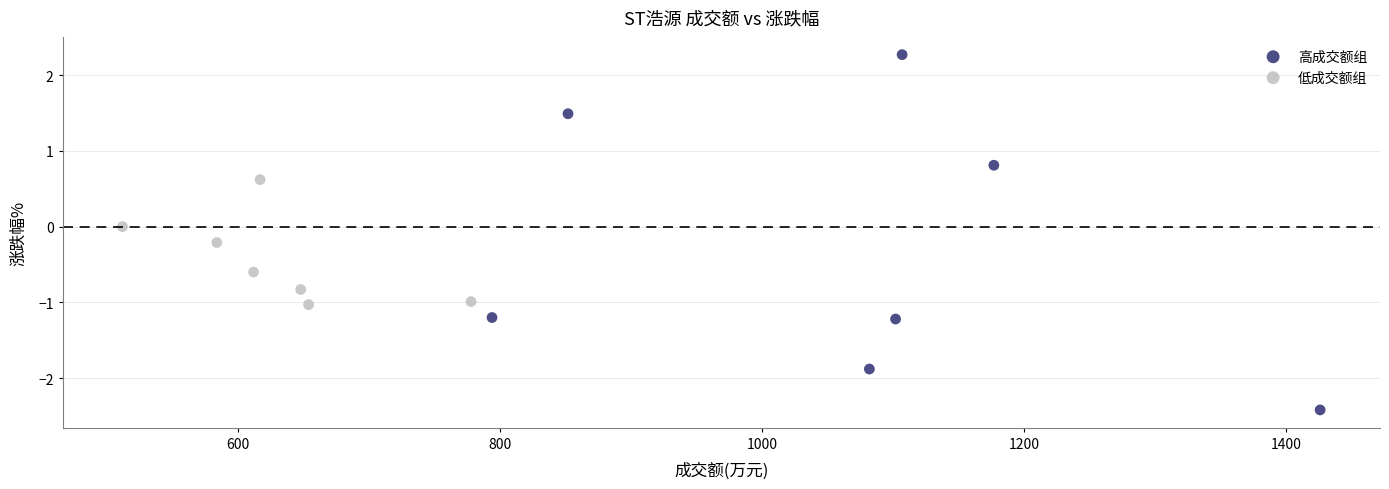

Which series has the widest spread of Y values?

高成交额组